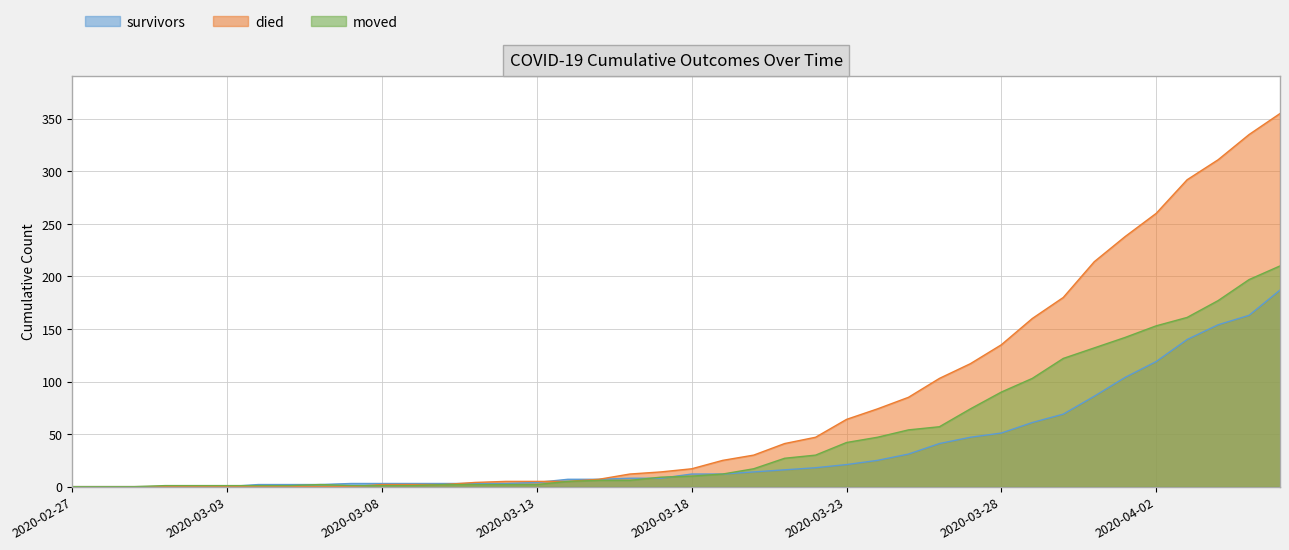

True or false: died has more than 2 interior local peaks.

False